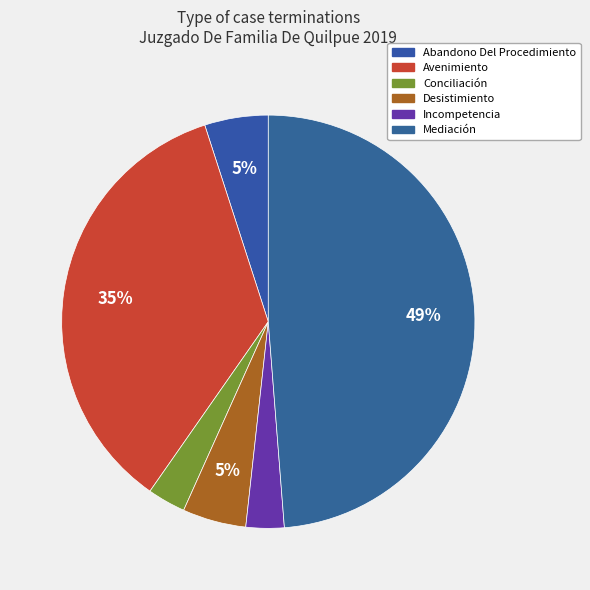

What portion of the pie excludes Avenimiento?

65.0%